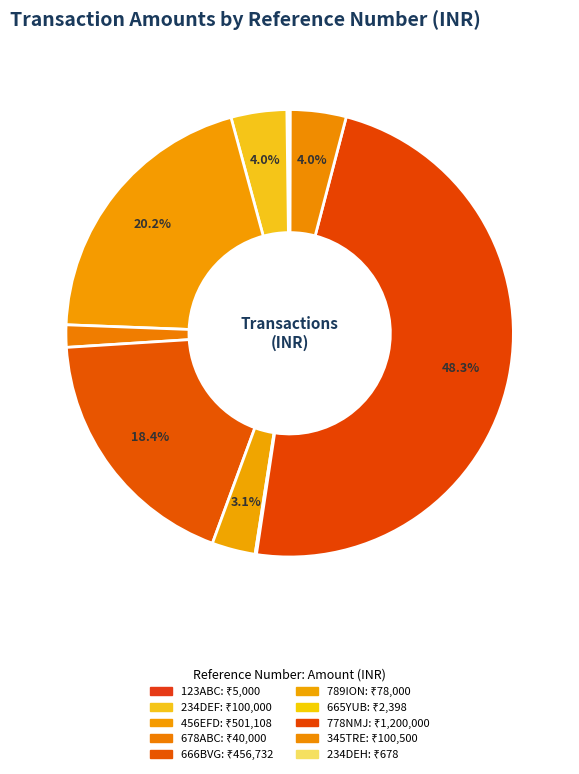

The 678ABC slice represents 2% of the pie. True or false?

True